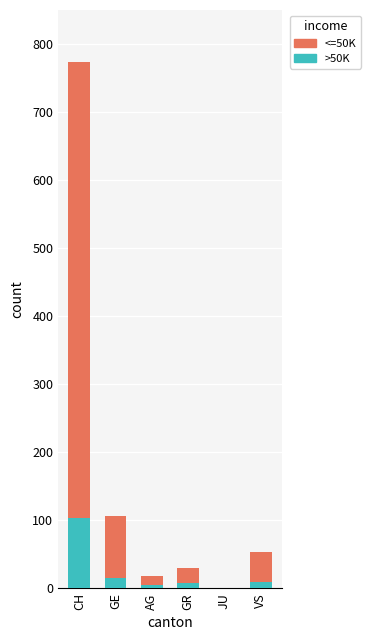

What is the difference between the >50K values at VS and GR?

2